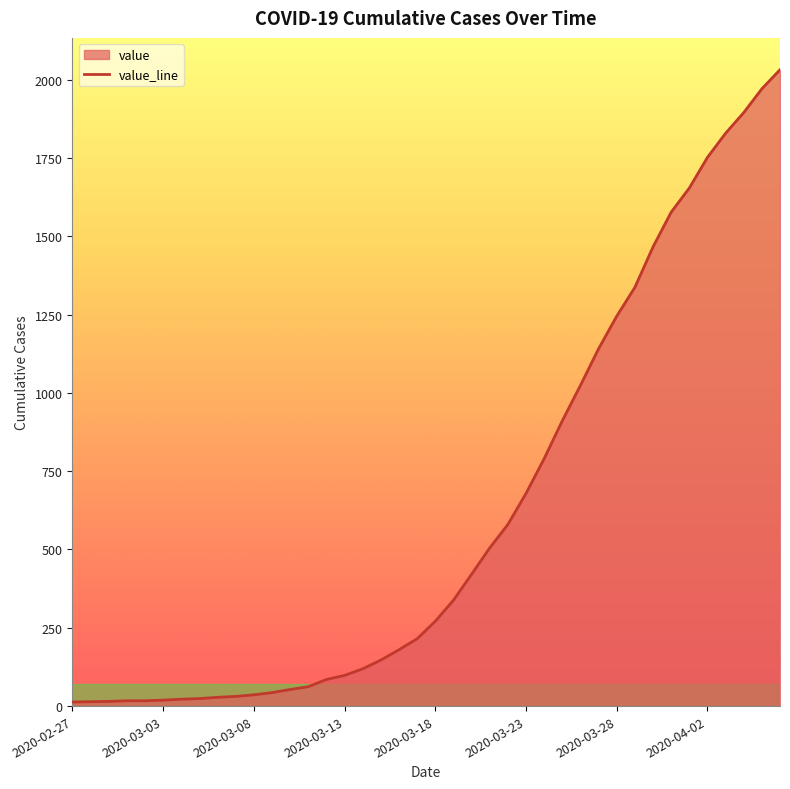

The value at 9 is 31. True or false?

True